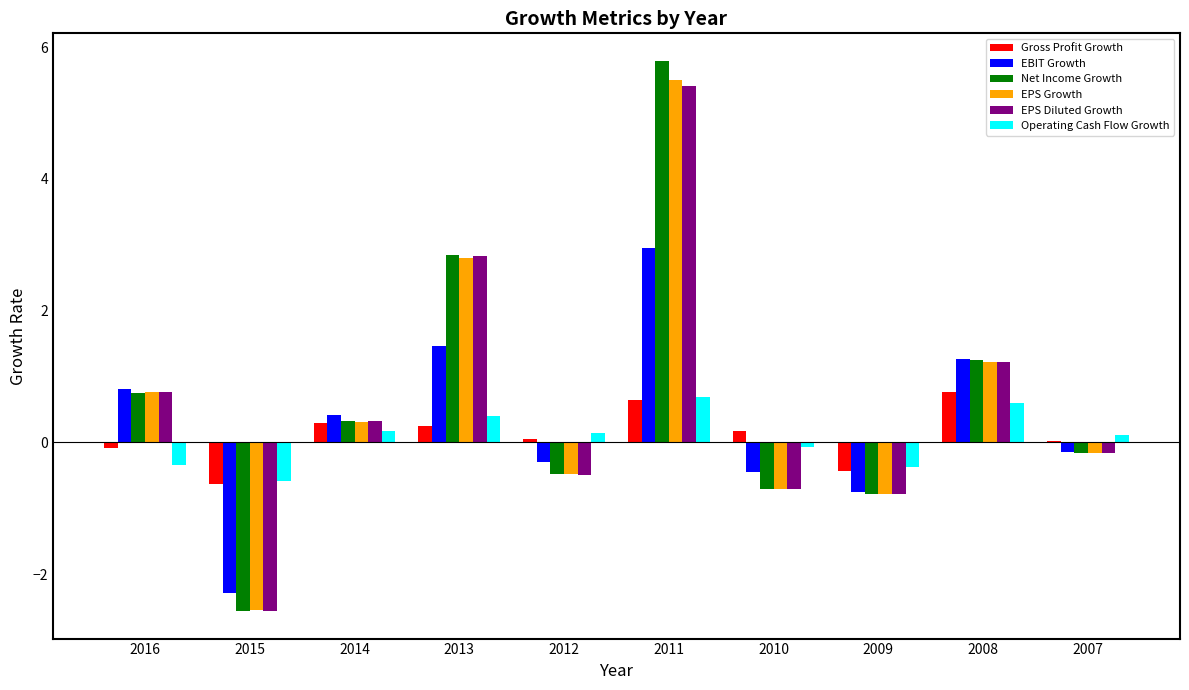

Which category has the highest value in the EBIT Growth series?

2011